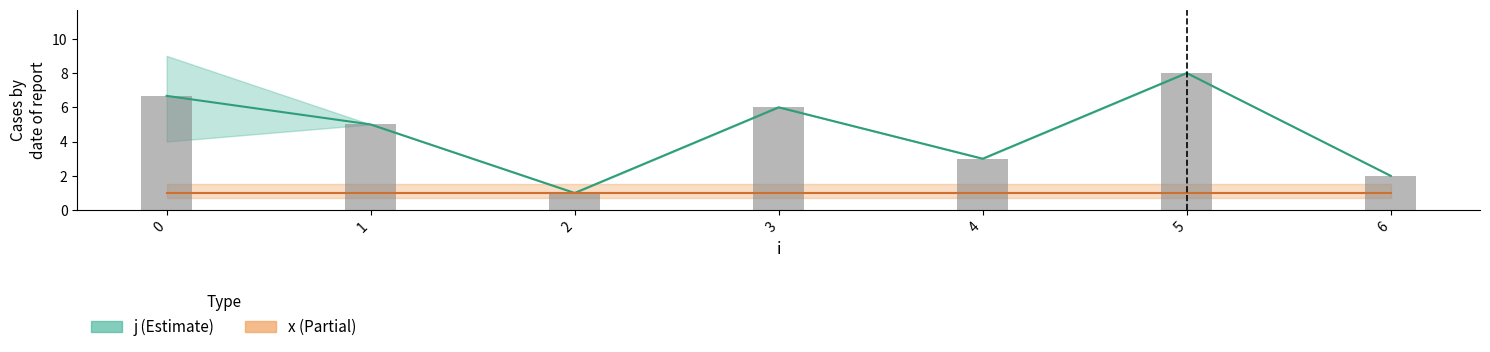

Reading left to right, extract all data points from this chart.

j: 6.7	5.0	1.0	6.0	3.0	8.0	2.0
x: 1.0	1.0	1.0	1.0	1.0	1.0	1.0
j observed: 6.7	5.0	1.0	6.0	3.0	8.0	2.0